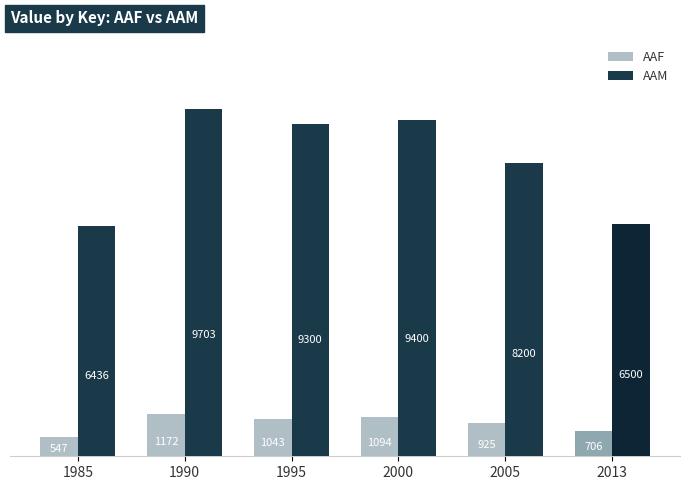

What is the approximate value of AAF at 1995, to the nearest 100?

1000